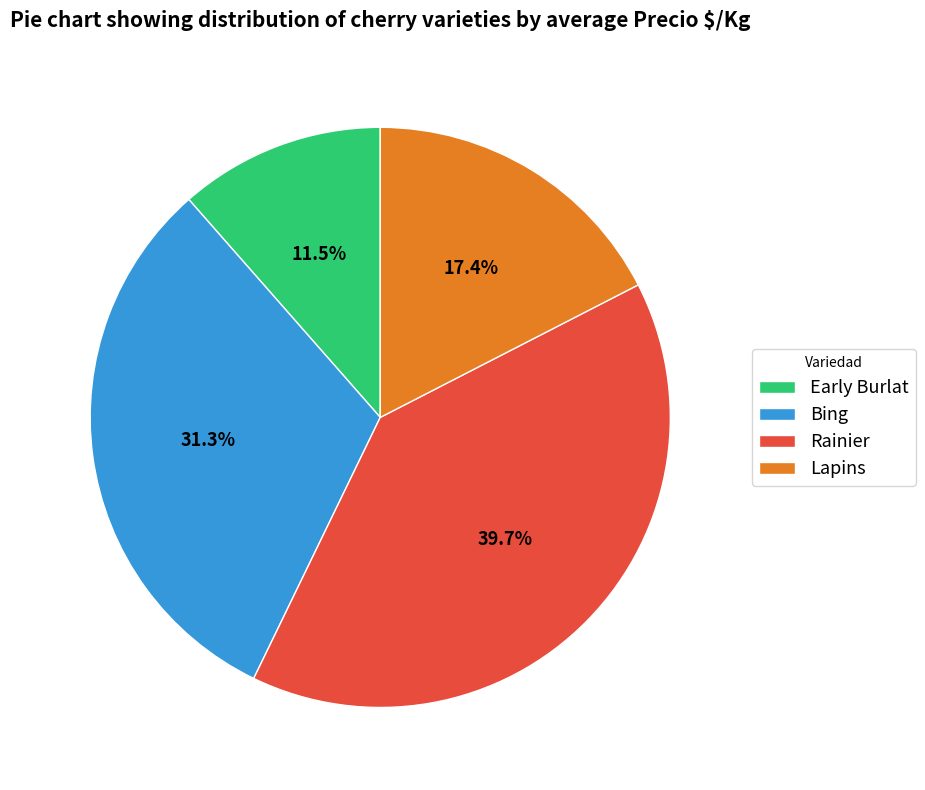

Rank the categories by value from lowest to highest.

Early Burlat, Lapins, Bing, Rainier